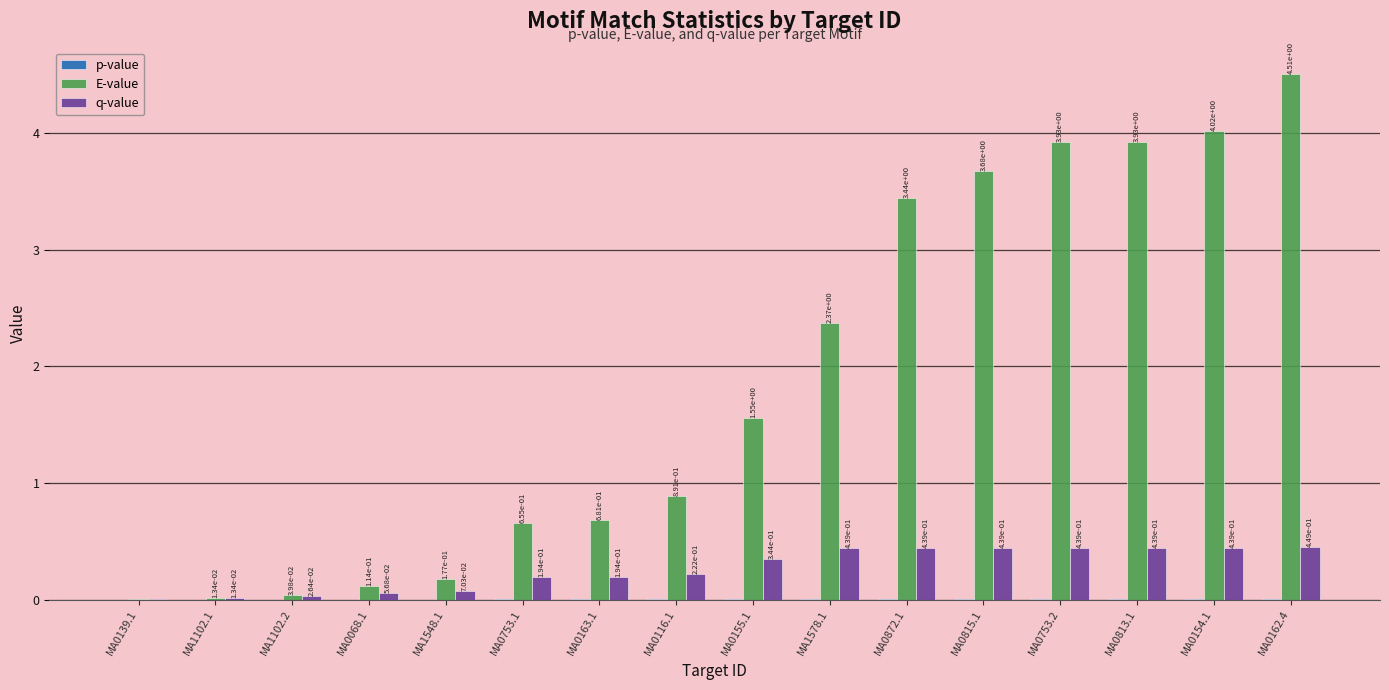

How many data points does each series have?

16